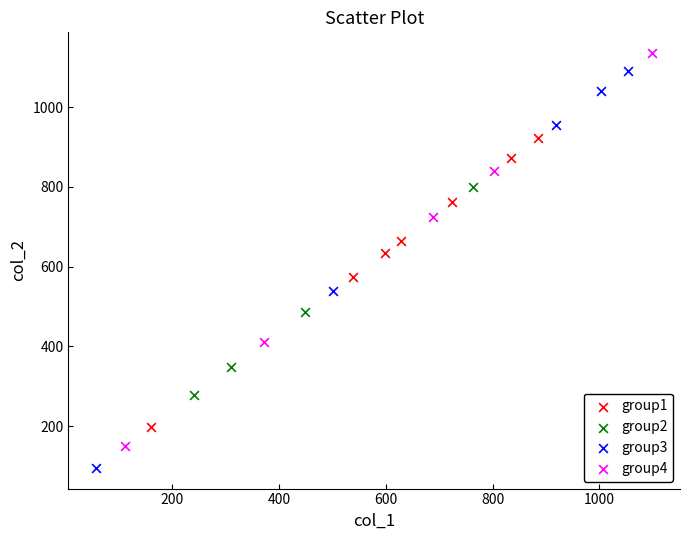

Which series has the largest Y range (max minus min)?

group3